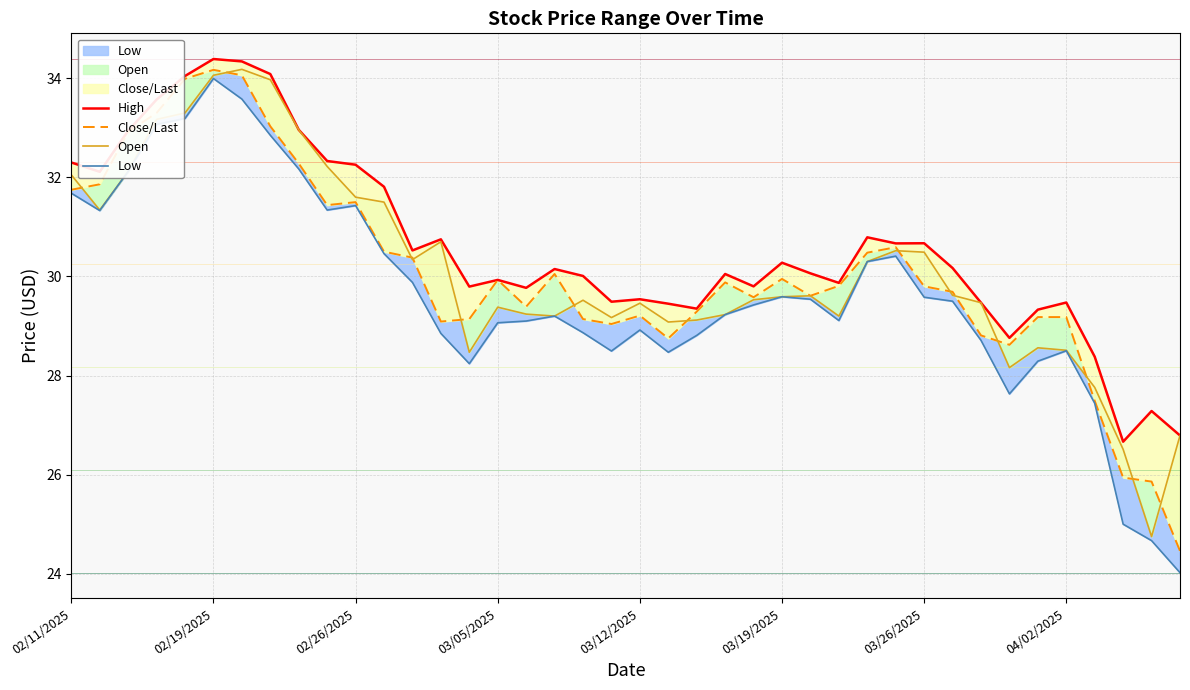

The value of Open at 22 is 44.6. True or false?

False